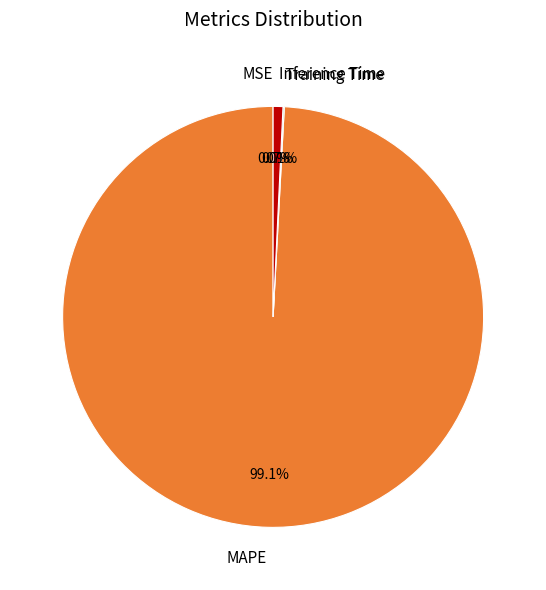

How much of the chart is everything except Inference Time?

99.3%